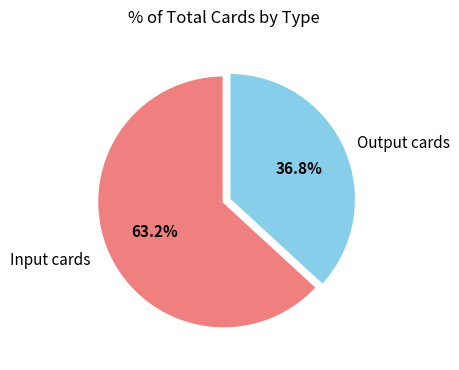

Which category has the biggest portion of the pie?

Input cards